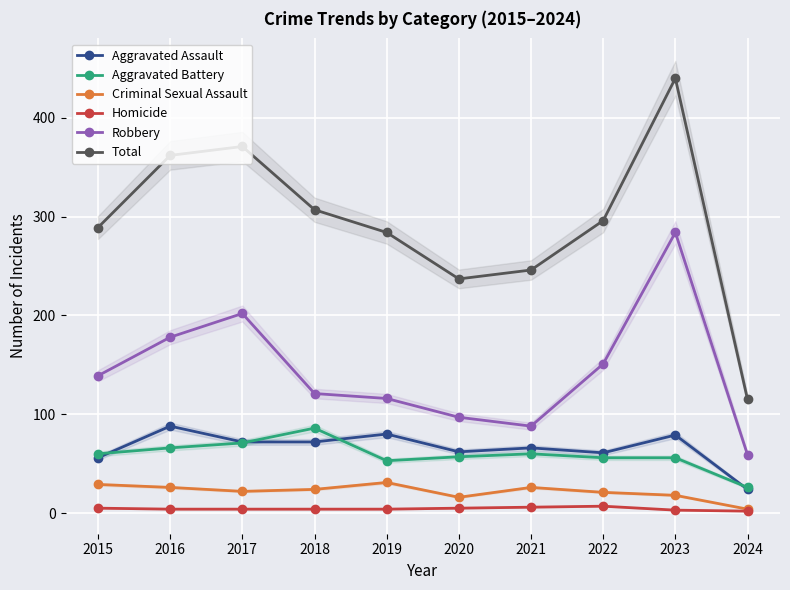

What is the difference between the highest and lowest values at 2015?

284